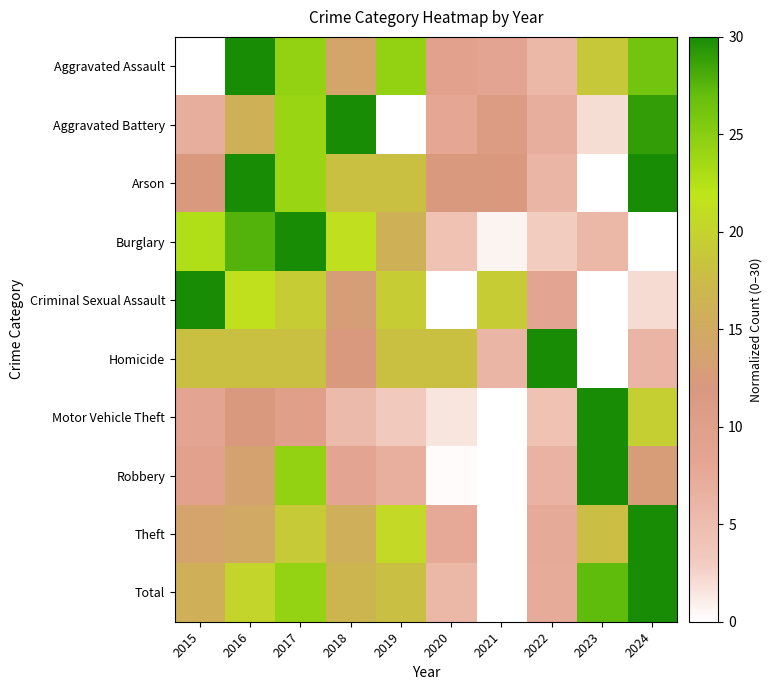

Which series has the largest total across all categories?

Total